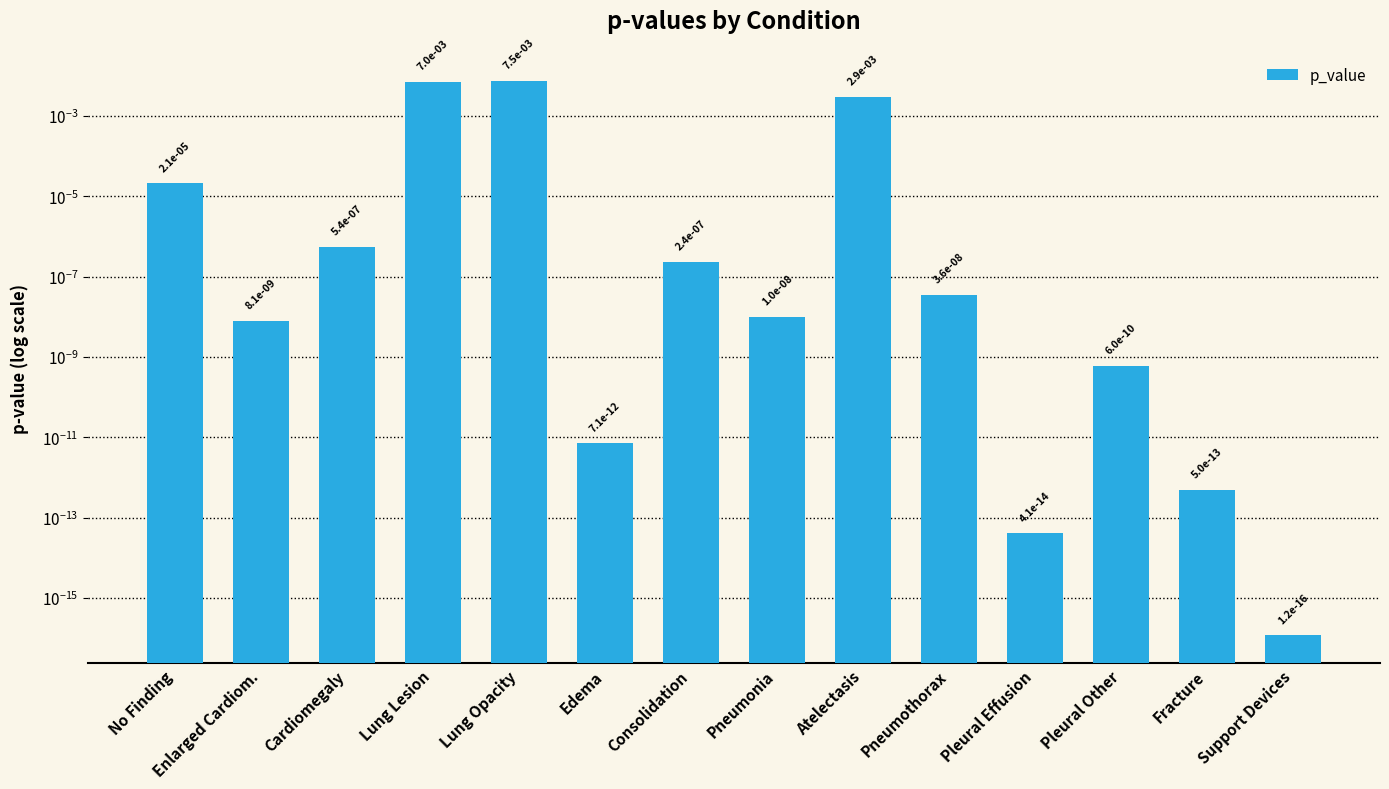

Is it true that the value at Pleural Effusion is 0.0?

True